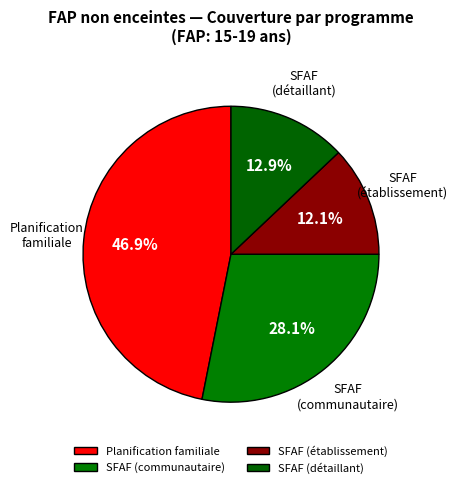

How many segments does this pie chart have?

4